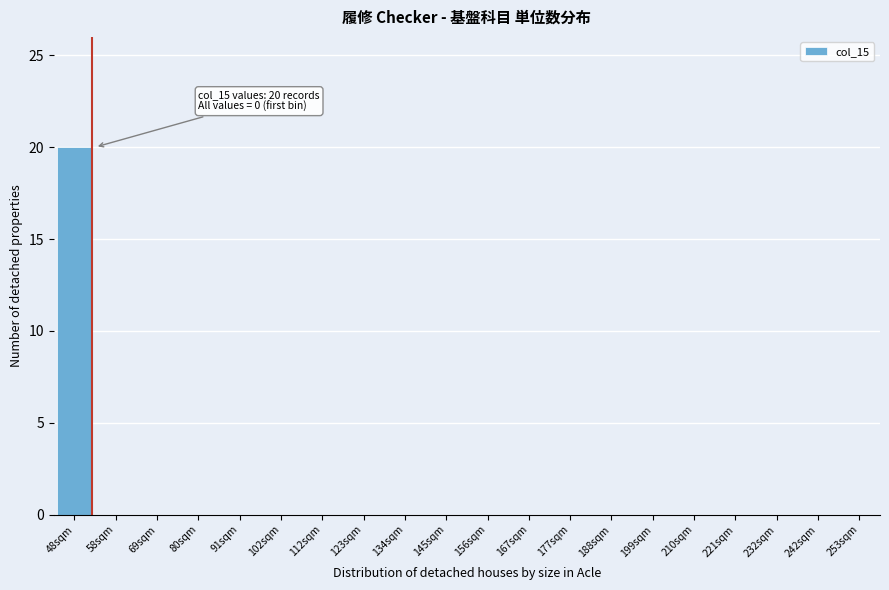

Reading right to left, transcribe all the data shown in this chart.

253sqm=0	242sqm=0	232sqm=0	221sqm=0	210sqm=0	199sqm=0	188sqm=0	177sqm=0	167sqm=0	156sqm=0	145sqm=0	134sqm=0	123sqm=0	112sqm=0	102sqm=0	91sqm=0	80sqm=0	69sqm=0	58sqm=0	48sqm=20